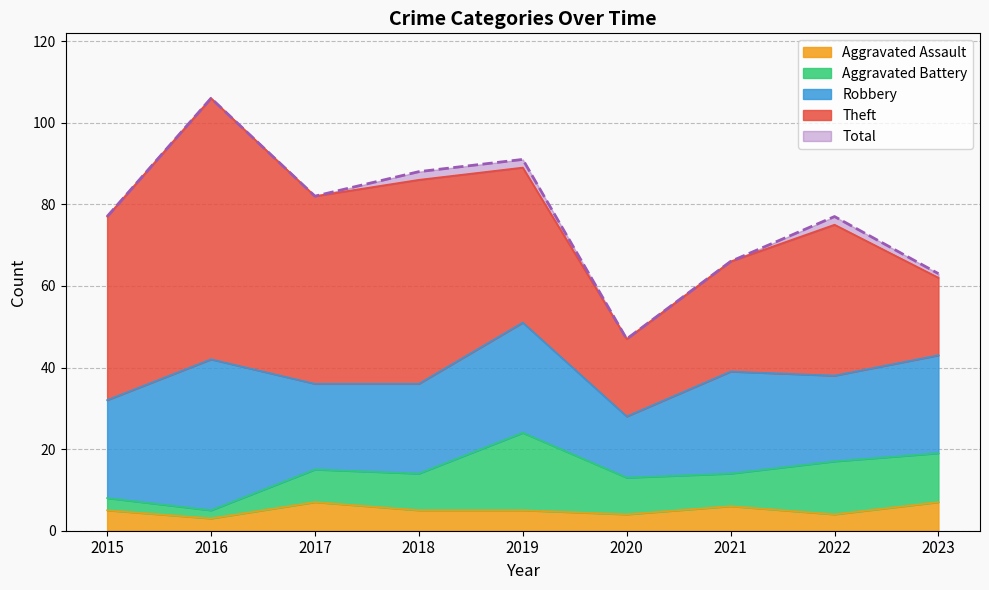

What is the difference between the maximum and minimum values in the Theft series?

45